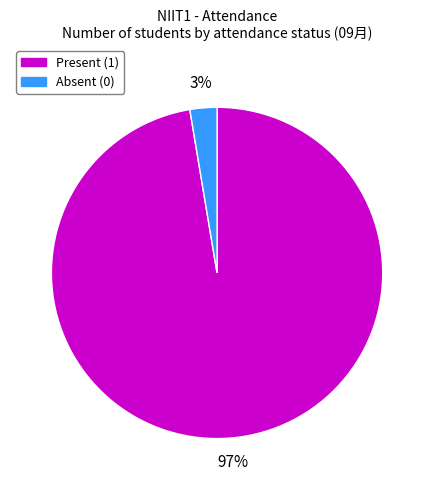

Is there a majority slice in this chart?

Yes